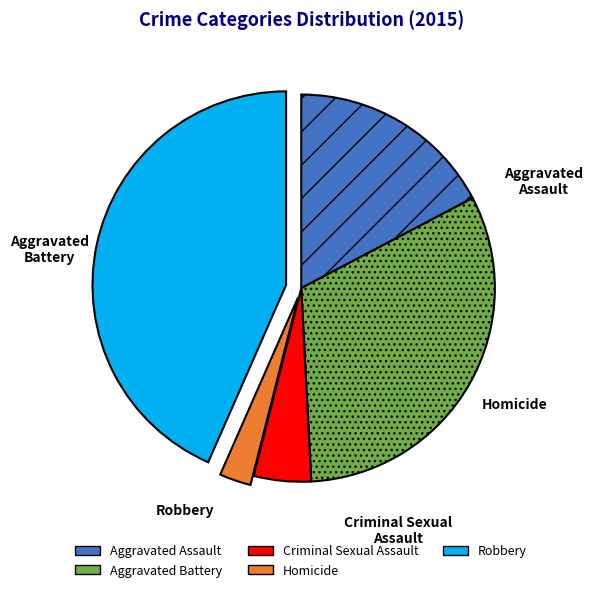

Is there a majority slice in this chart?

No